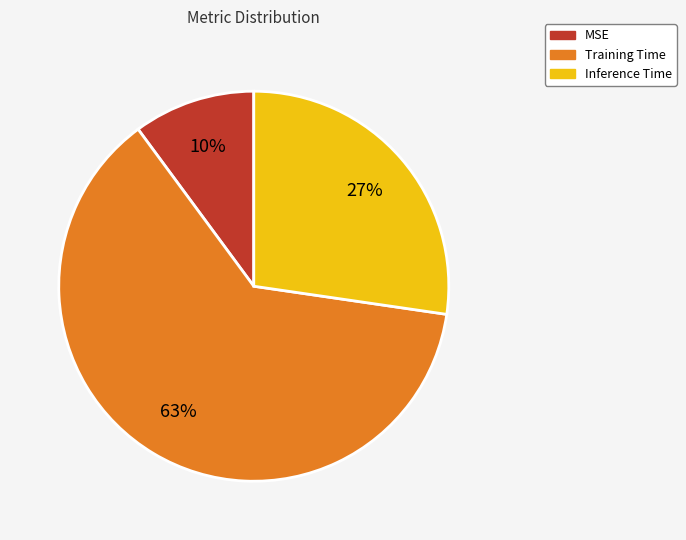

To the nearest percent, what percentage of the pie is Training Time?

63%